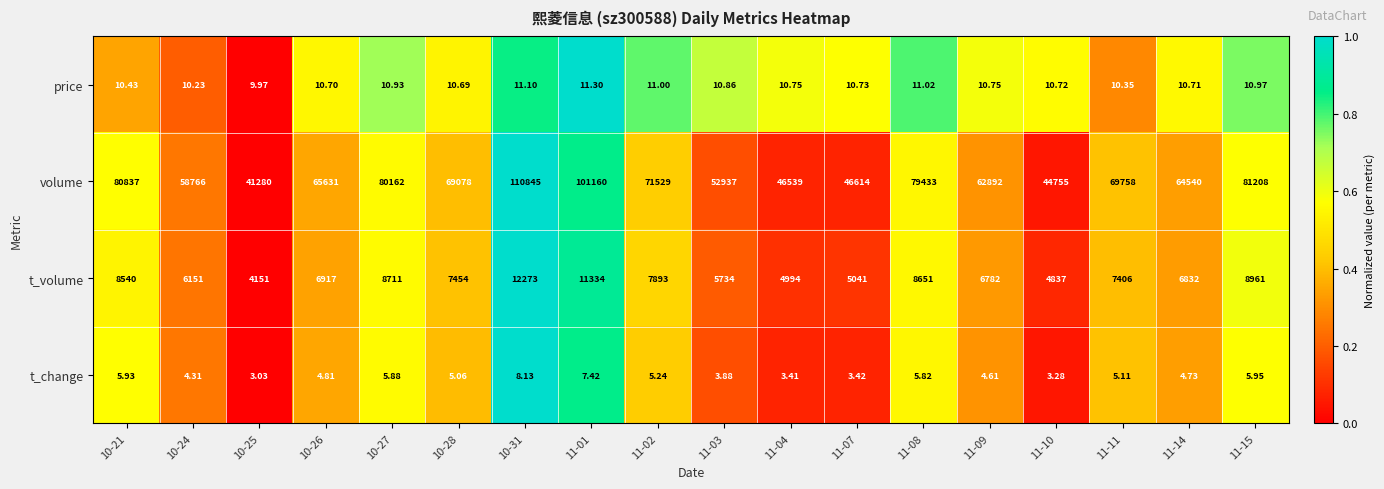

Rank the series by their maximum value, from highest to lowest.

volume, t_volume, price, t_change